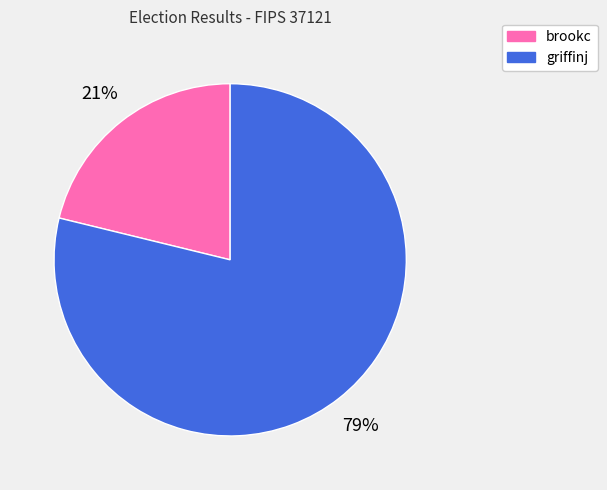

Do brookc and griffinj together represent more than half of the pie?

Yes